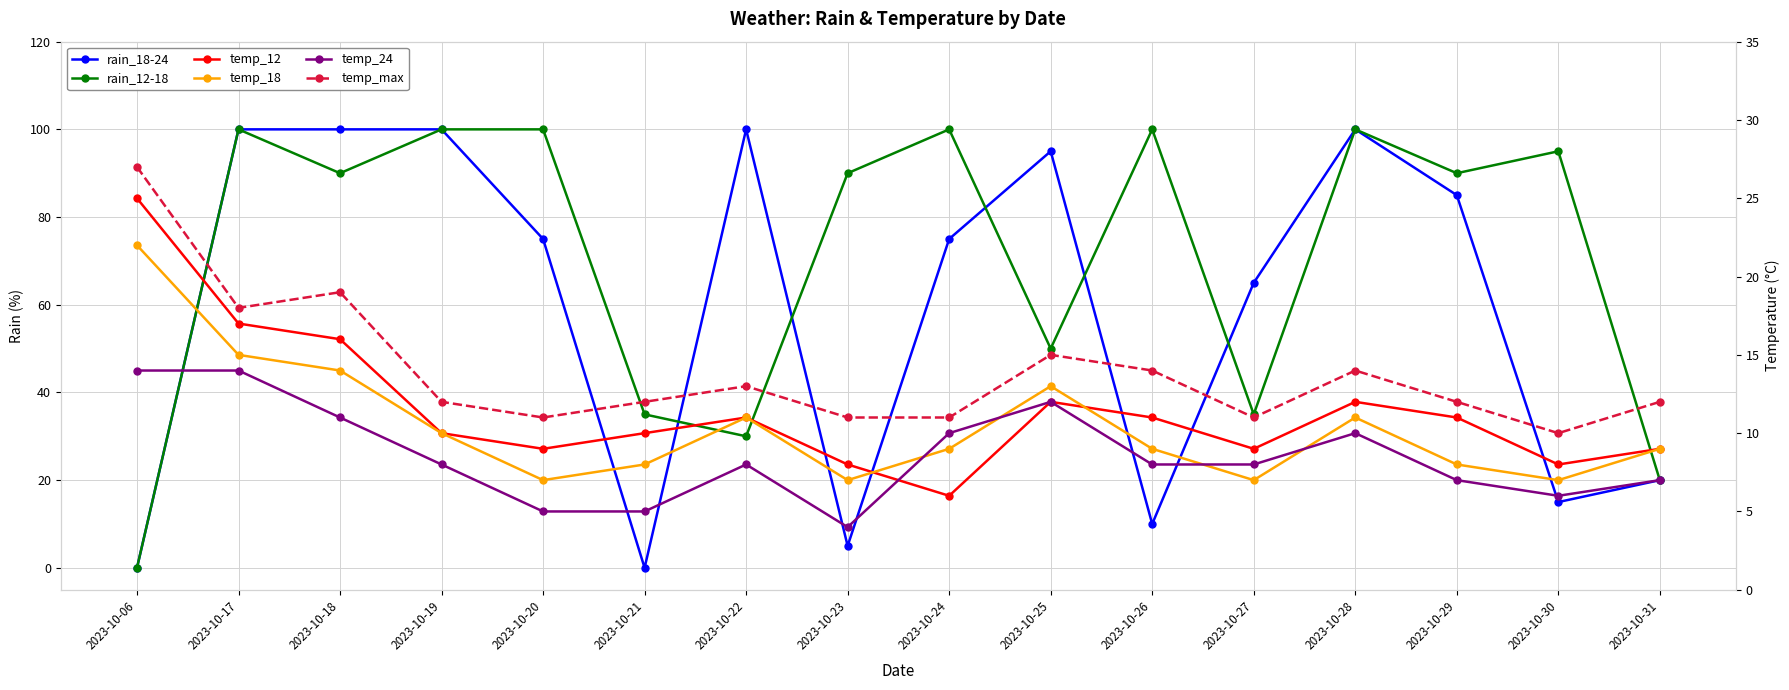

Which series has the widest spread of values?

rain_18-24